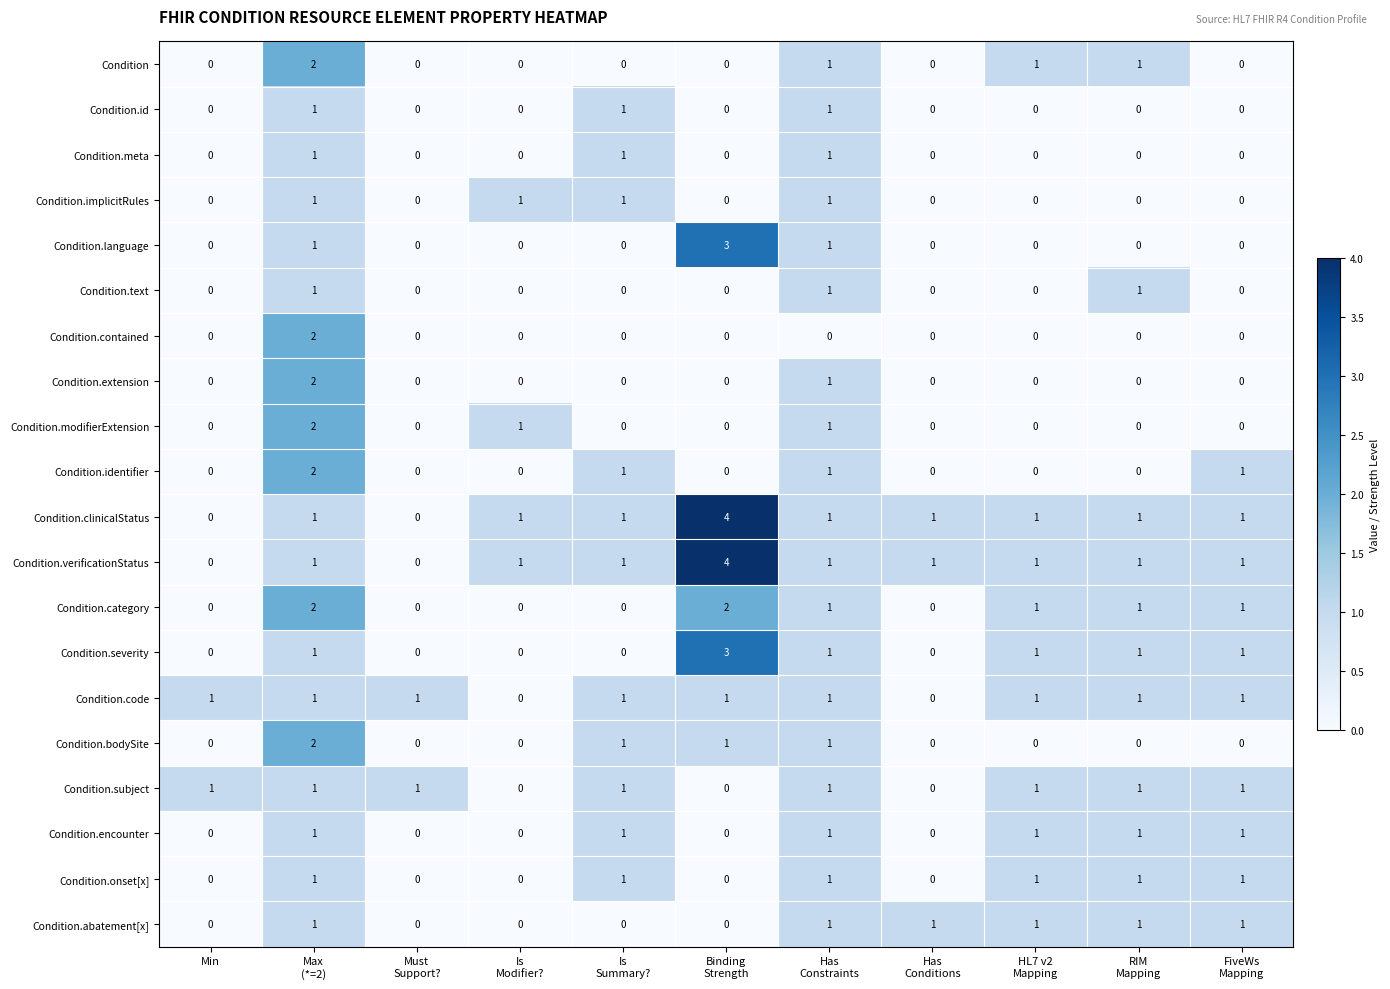

What is the total value across all series at Is
Modifier??

4